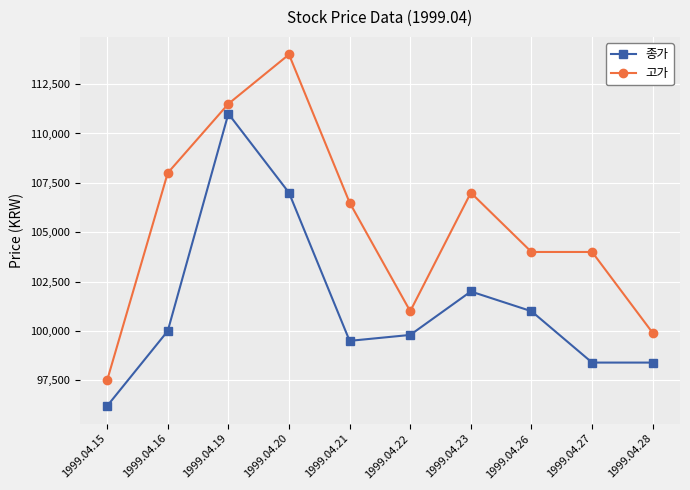

Which series has the largest range (max minus min)?

고가